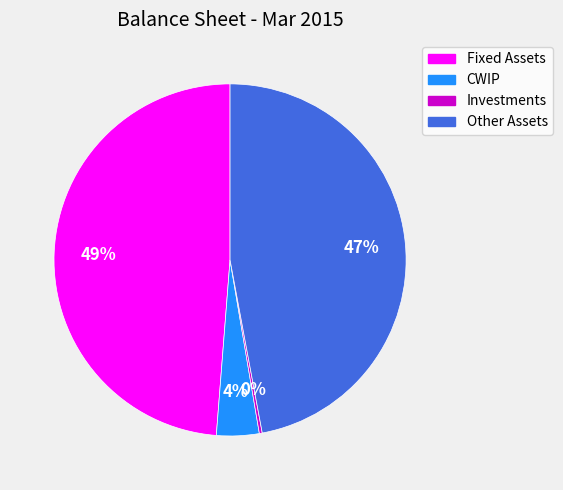

Combined, do CWIP and Other Assets account for over 50%?

Yes